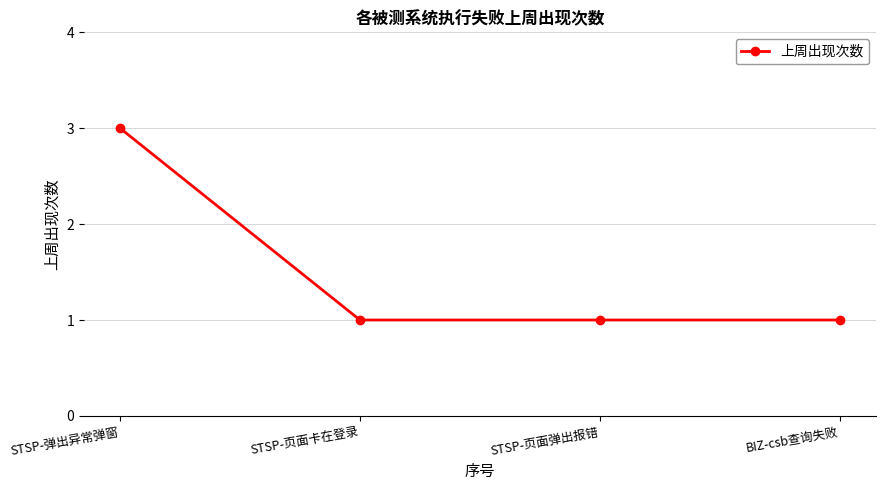

What is the maximum value shown in the chart?

3